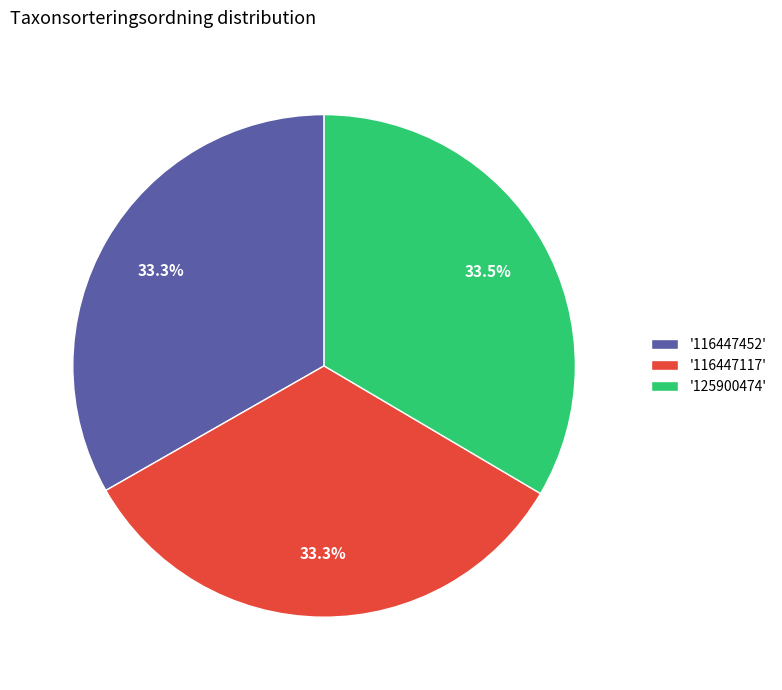

Approximately how many times larger is the value at '116447117' compared to '125900474'?

1.0